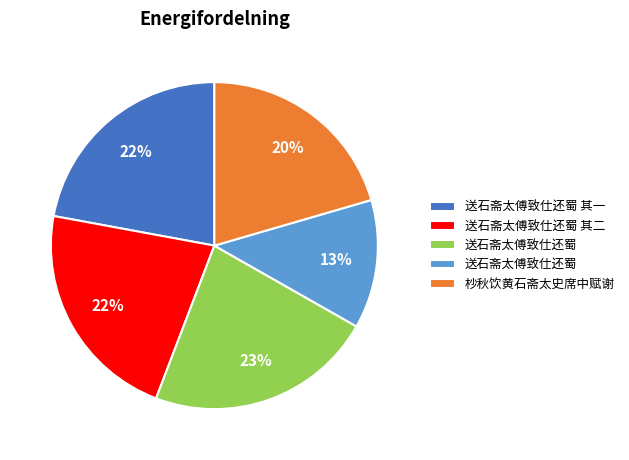

Is there a majority slice in this chart?

No